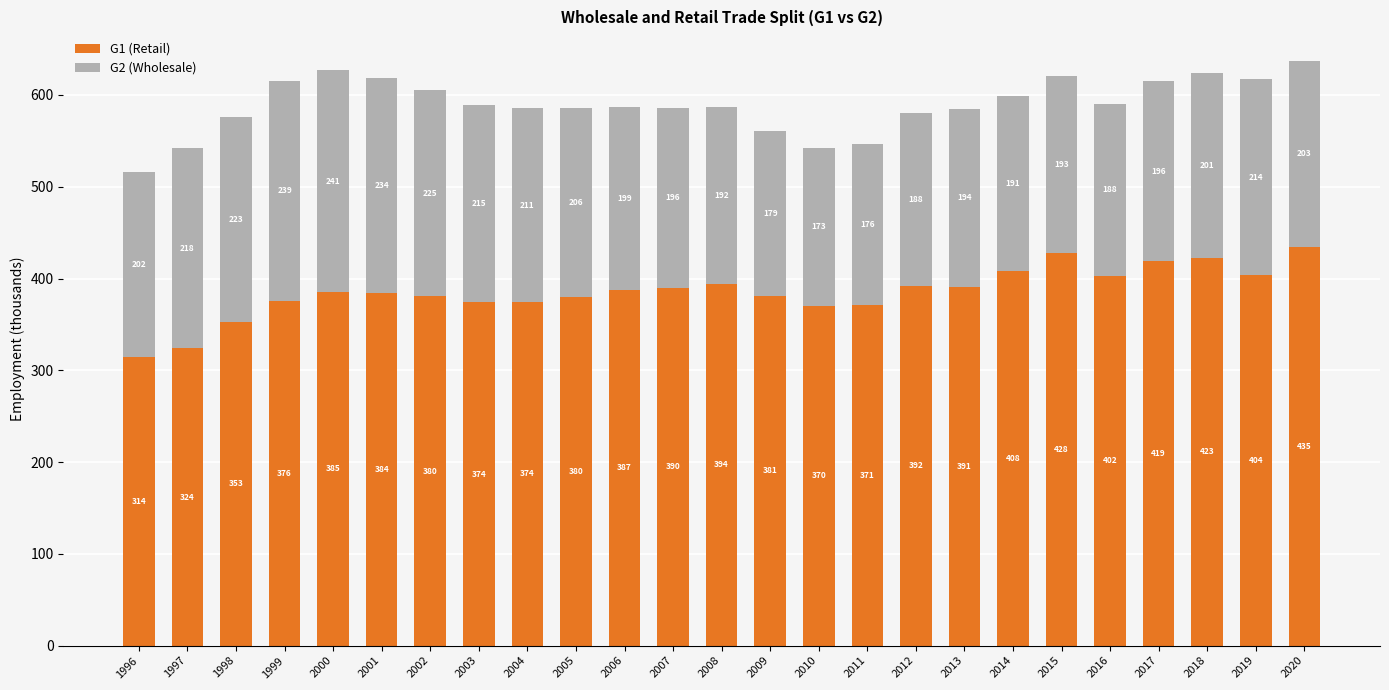

Read the G1 (Retail) value at 2016.

402.4